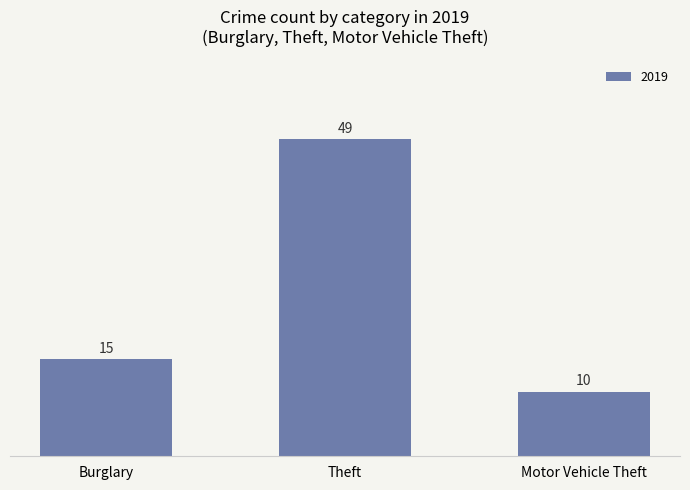

What is the change in value from Burglary to Theft?

+34